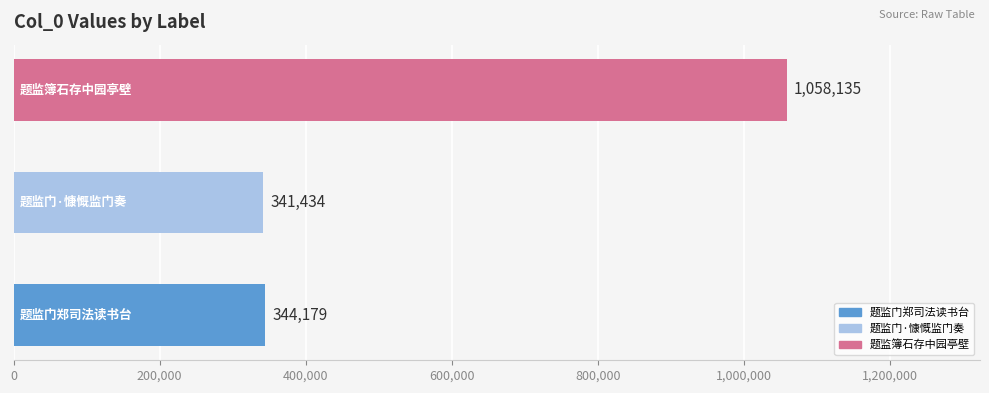

What is the difference between the maximum and minimum values?

716701